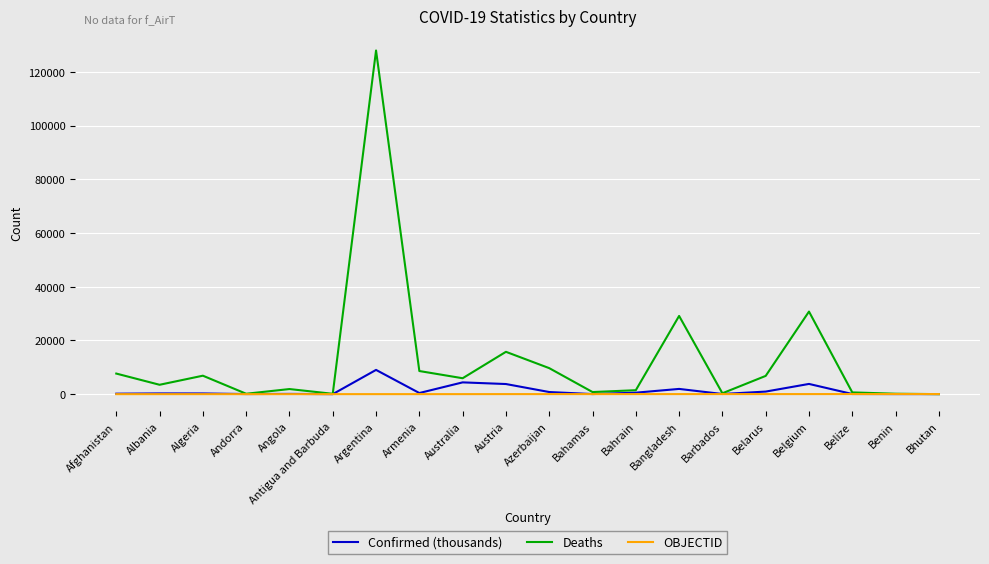

What is the total value across all series at Bangladesh?

31093.4